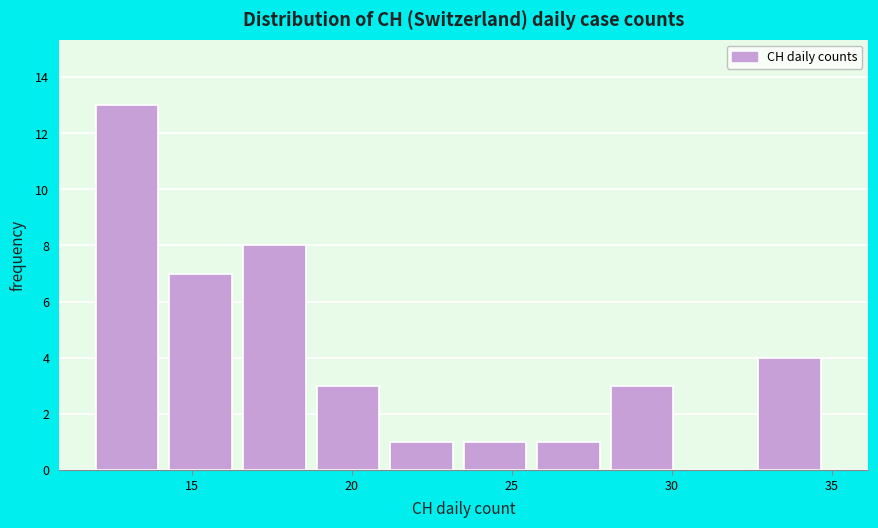

How tall is the bar that spans 18.9 to 21.2 on the x-axis? Neither the bar edges nor the heights are printed on the chart, so give them approximately, as read against the axes.

3